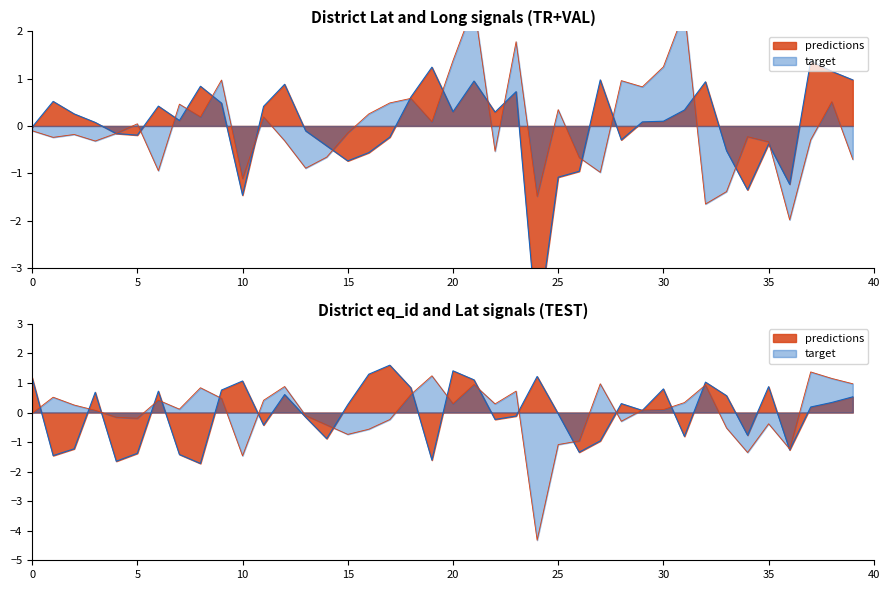

How many values in Long are above zero?

18